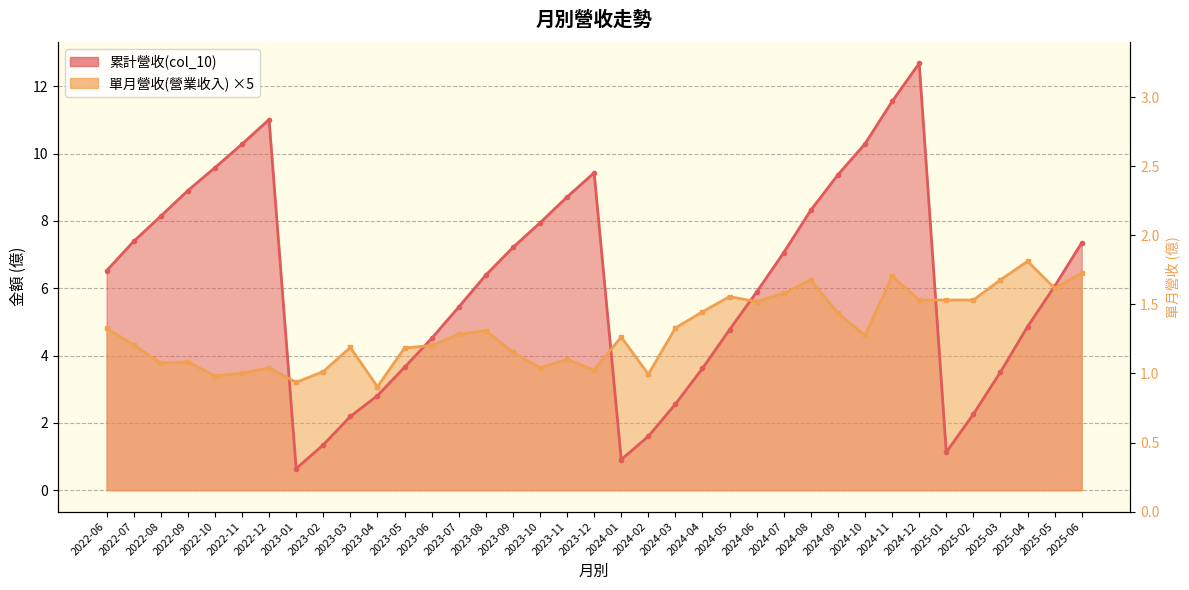

What is the lowest value of the 單月營收(營業收入) series?

3.1